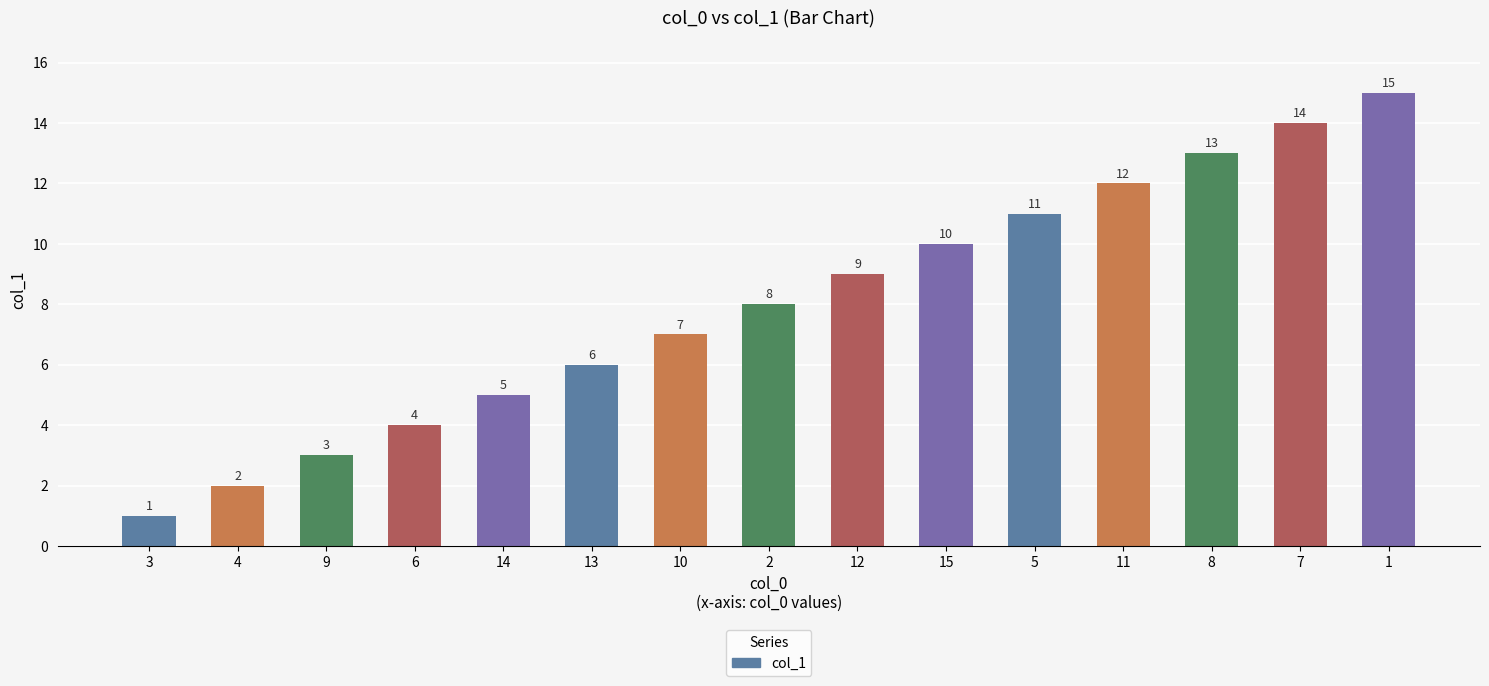

Is it true that the value at 4 is 2?

True